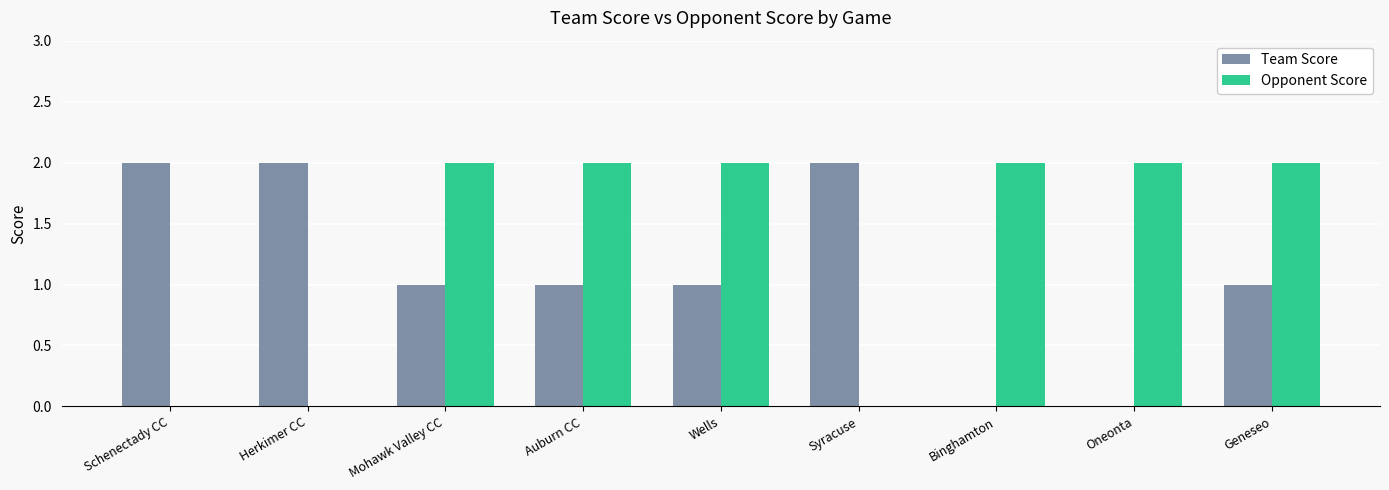

Between Auburn CC and Oneonta, which series saw the biggest shift?

Team Score